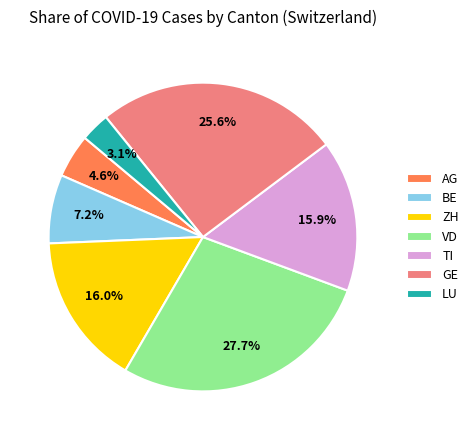

Is the sum of GE and TI greater than half?

No